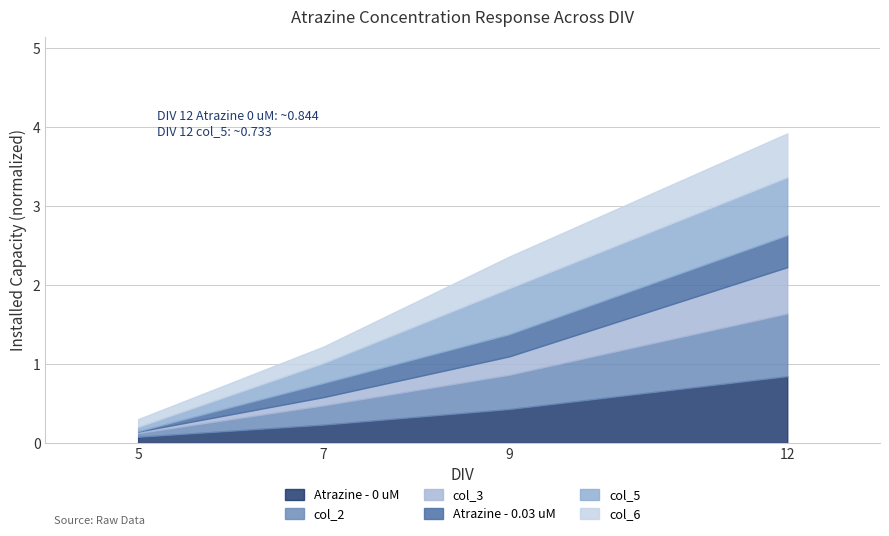

At which category is the sum across all series the highest?

12